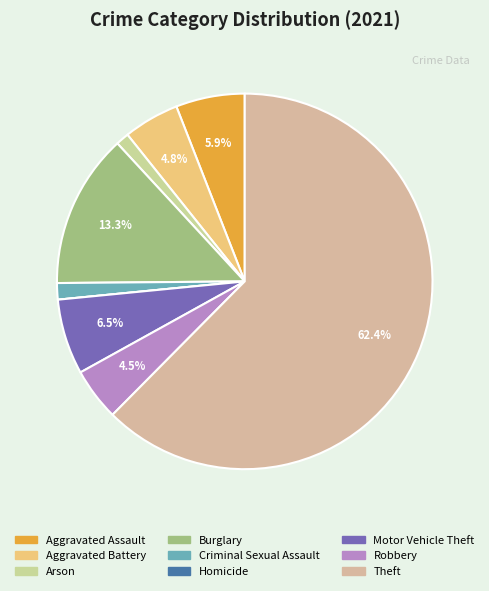

True or false: Theft accounts for 62% of the total.

True